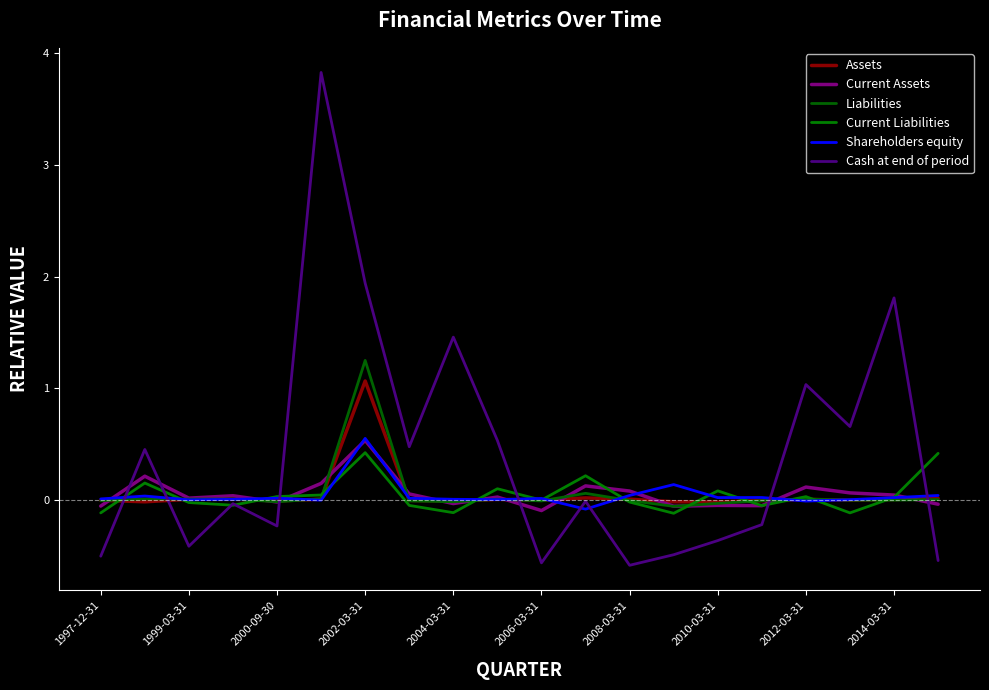

How many lines are shown in the chart?

6